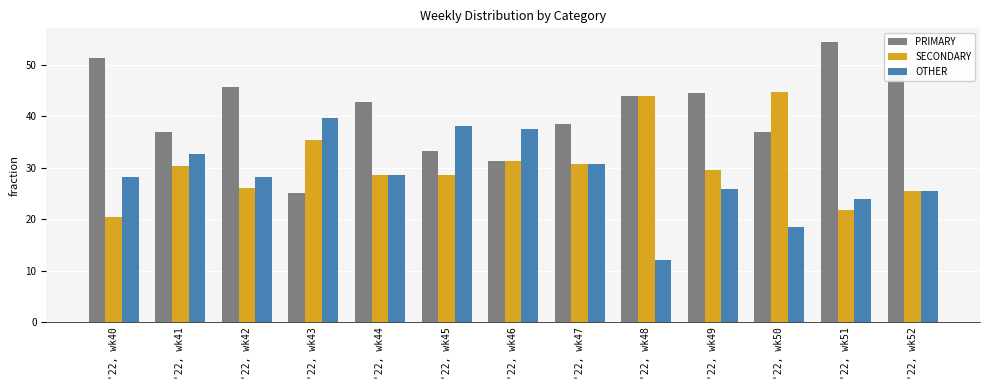

What is the difference between the maximum and minimum values in the PRIMARY series?

29.3